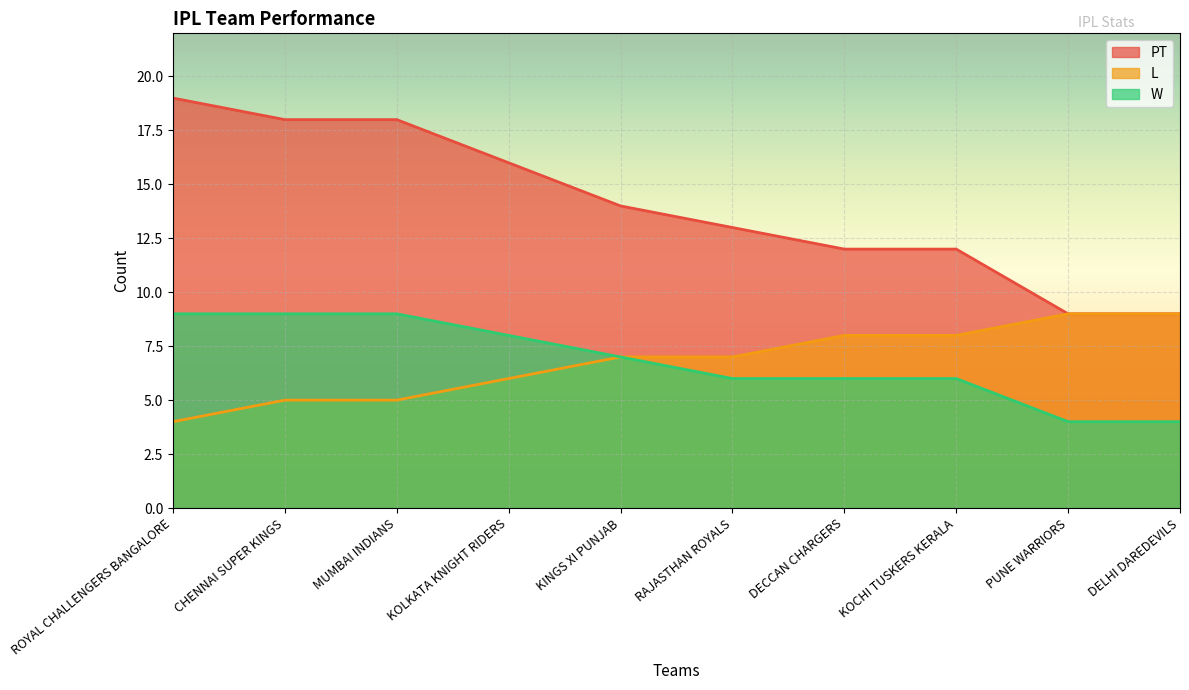

True or false: L has a value of 3 at KOLKATA KNIGHT RIDERS.

False